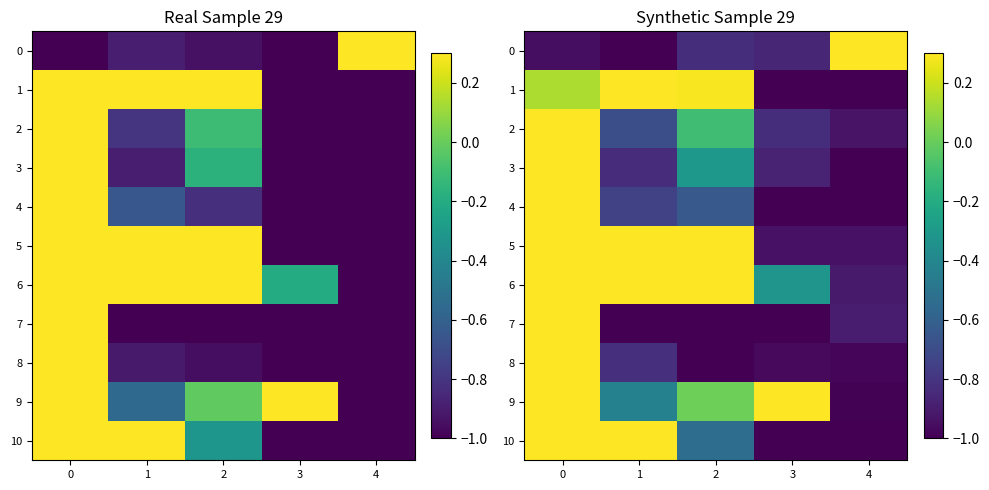

Reading left to right, list all the values displayed in this chart.

row_0: -1.0	-1.0	-0.8	-0.9	0.7
row_1: 0.1	0.5	0.3	-1.0	-1.0
row_2: 0.6	-0.7	-0.1	-0.8	-0.9
row_3: 0.5	-0.8	-0.3	-0.9	-1.0
row_4: 0.7	-0.8	-0.6	-1.0	-1.0
row_5: 0.8	1.0	1.0	-0.9	-0.9
row_6: 1.0	0.5	0.4	-0.3	-0.9
row_7: 1.0	-1.0	-1.0	-1.0	-0.9
row_8: 1.0	-0.8	-1.0	-1.0	-1.0
row_9: 1.0	-0.4	0.0	1.0	-1.0
row_10: 1.0	0.4	-0.5	-1.0	-1.0